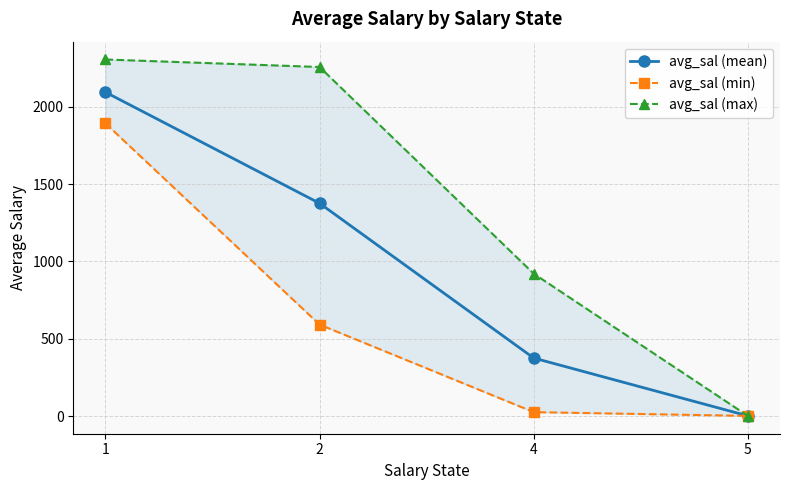

What is the difference between the maximum and minimum values in the avg_sal (mean) series?

2094.4